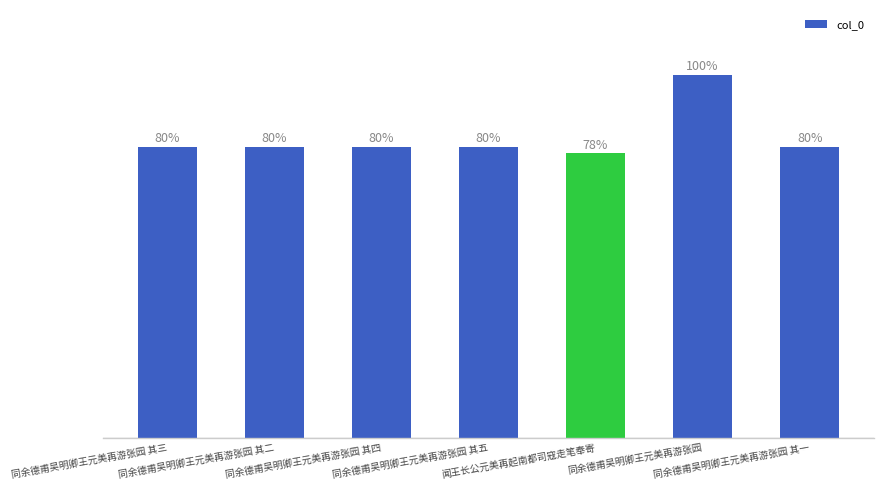

Are the bars horizontal?

No